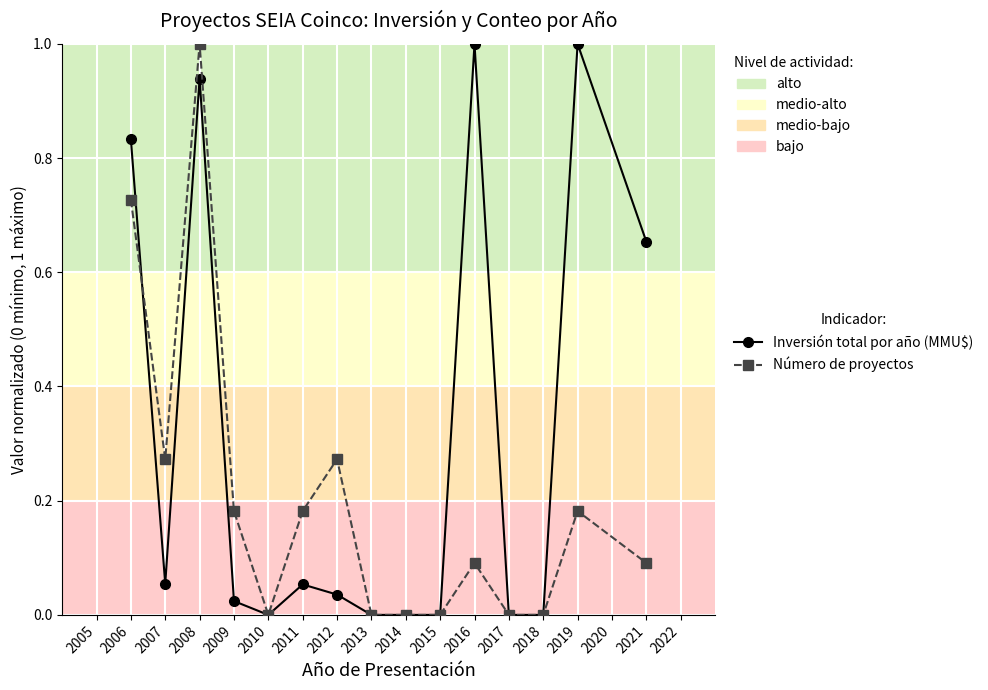

Does the chart display data point markers on the line(s)?

Yes